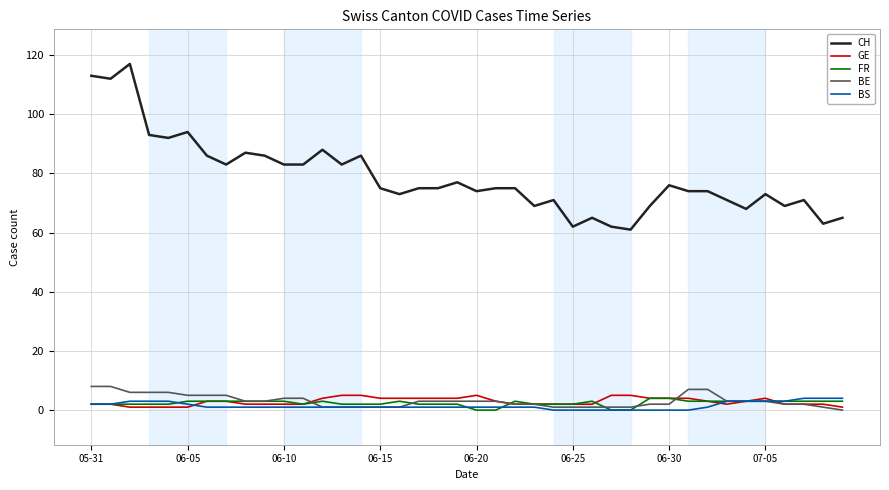

True or false: CH and BS intersect in this chart.

False